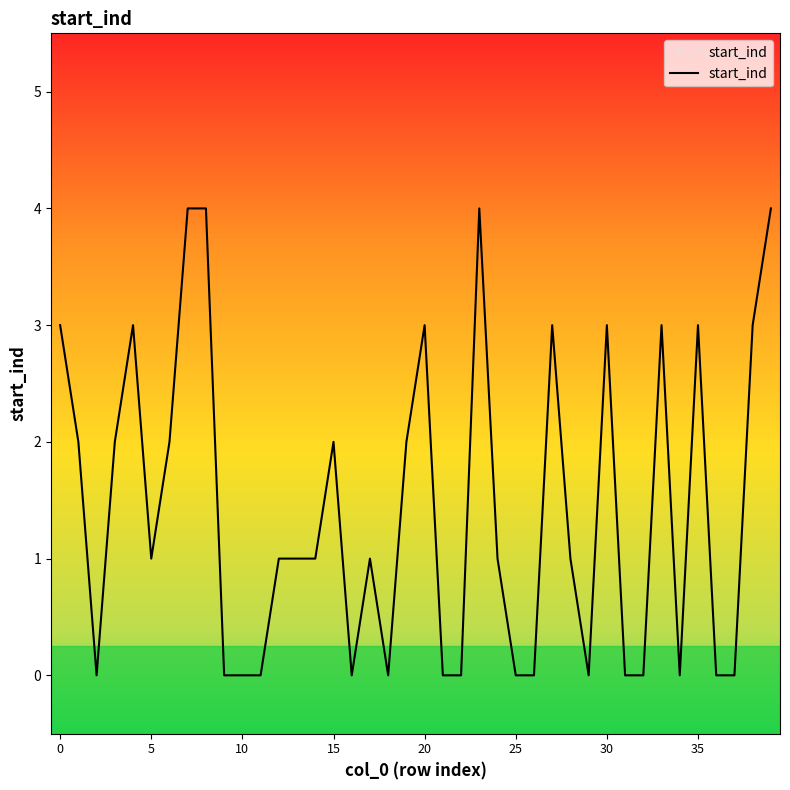

What is the difference between the maximum and minimum values?

4